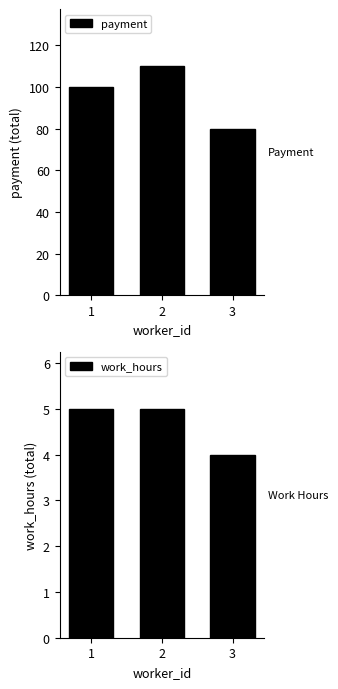

At 1, list the series in order from largest to smallest.

payment, work_hours